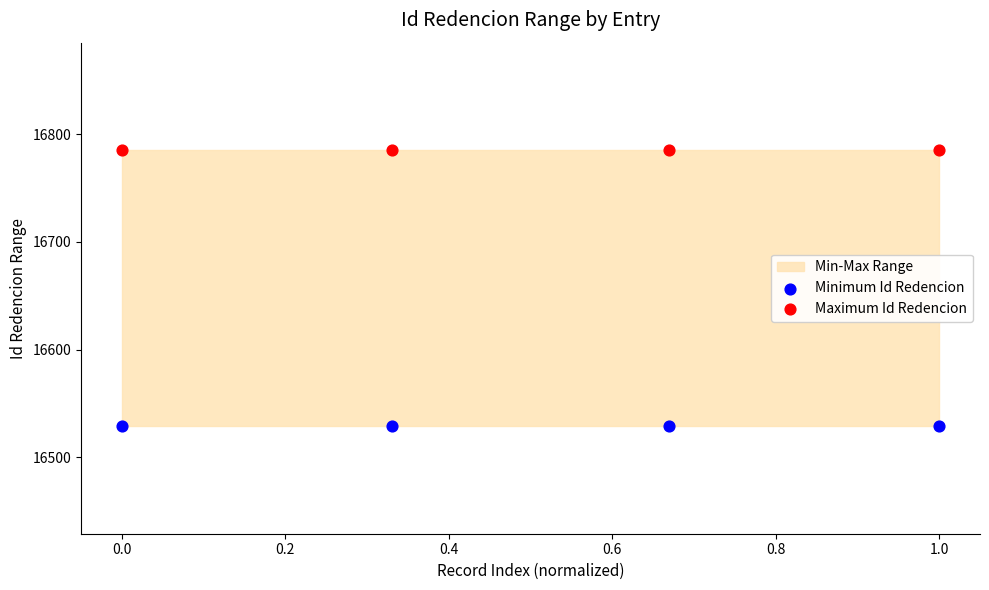

Which series contains the lowest Y value?

Minimum Id Redencion